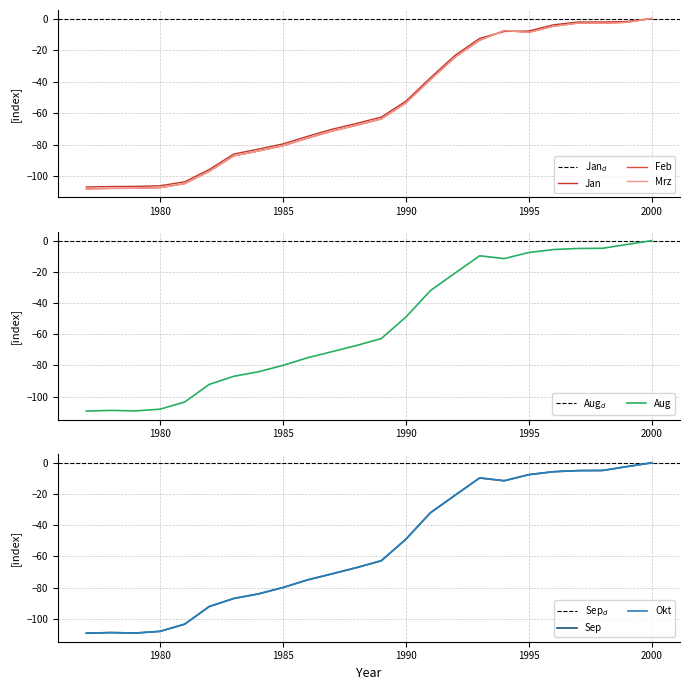

What is the sum of the Okt values at 1985 and 1990?

-129.0